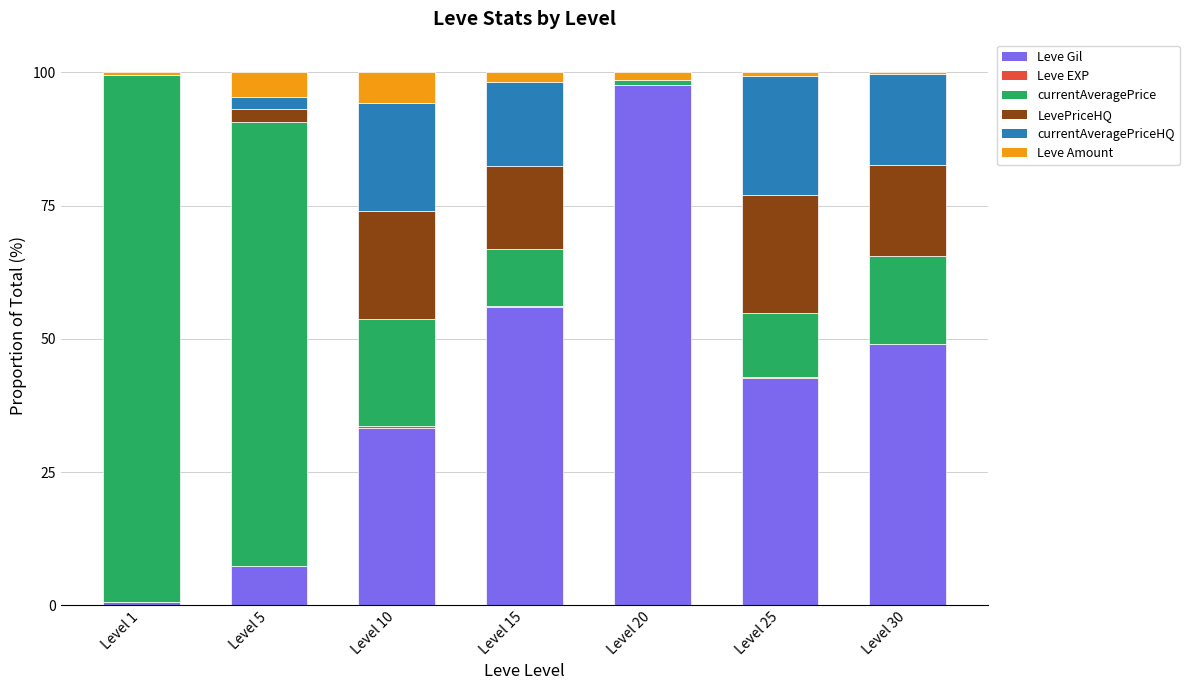

At which label does Leve Gil reach its peak?

Level 20